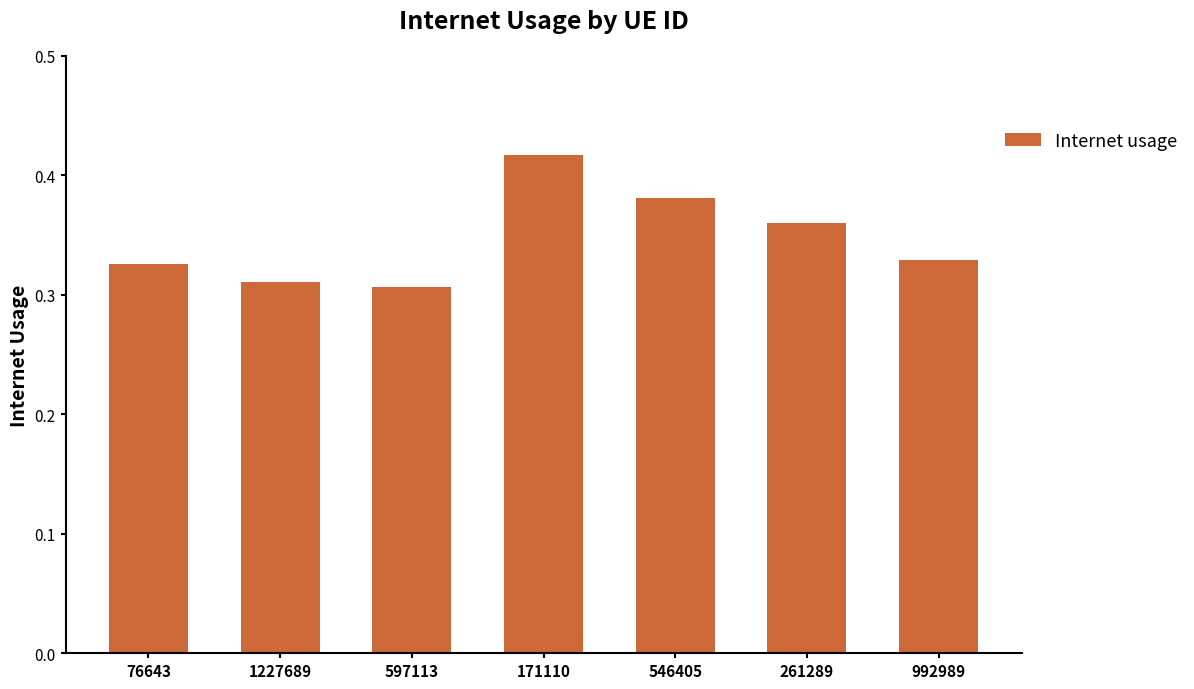

What is the sum of all values?

2.4